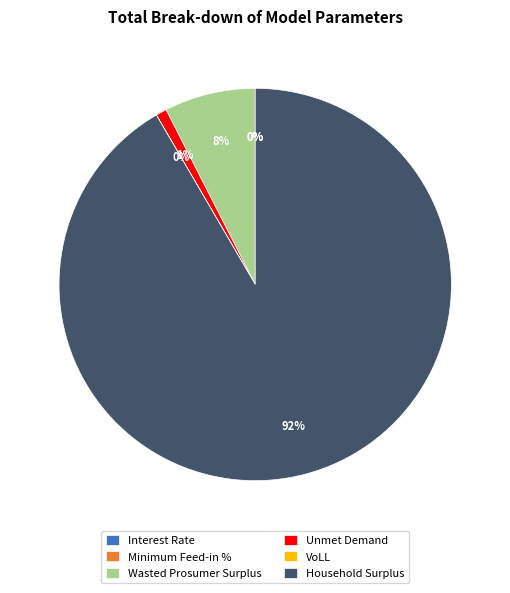

To the nearest percent, what is the average slice percentage?

17%